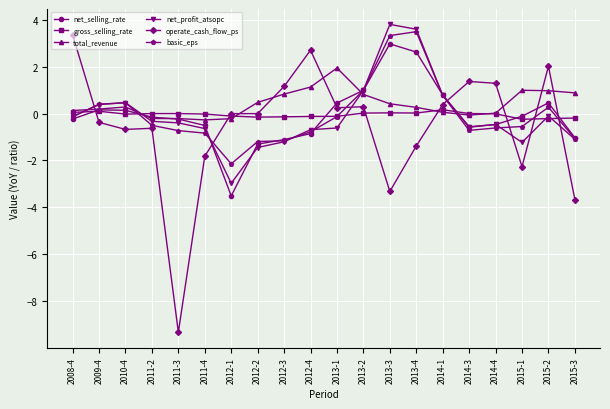

True or false: operate_cash_flow_ps and total_revenue intersect in this chart.

True